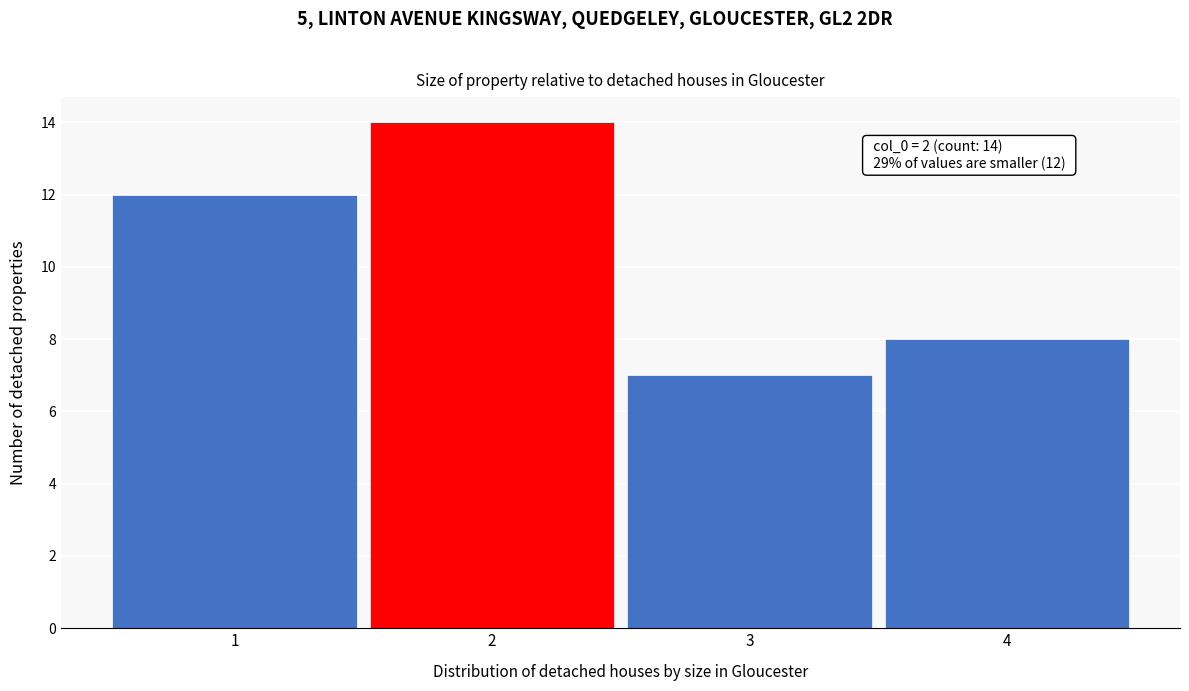

Over which range of the x-axis is the bar tallest?

1.5 to 2.5